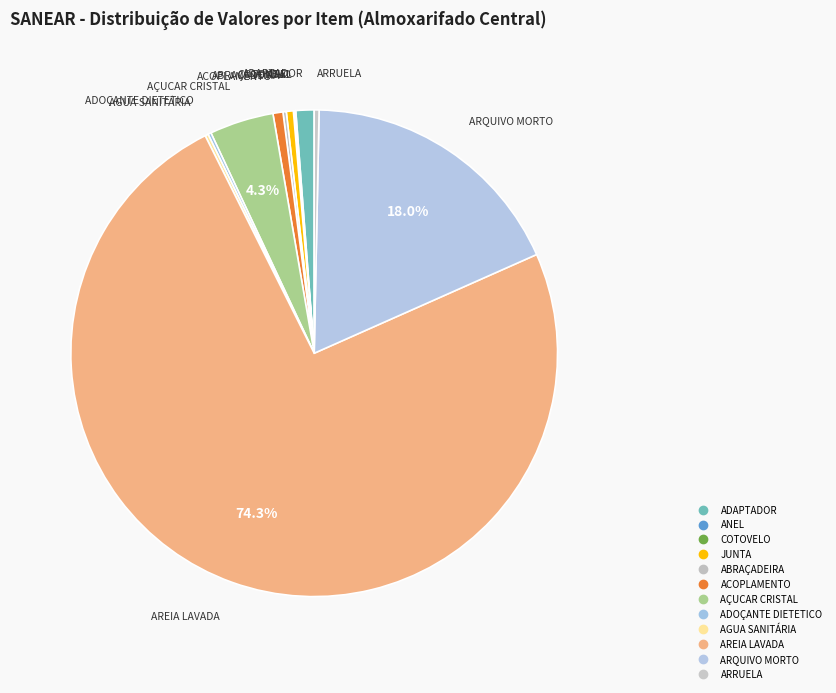

Is it true that JUNTA is 1% of the pie?

False